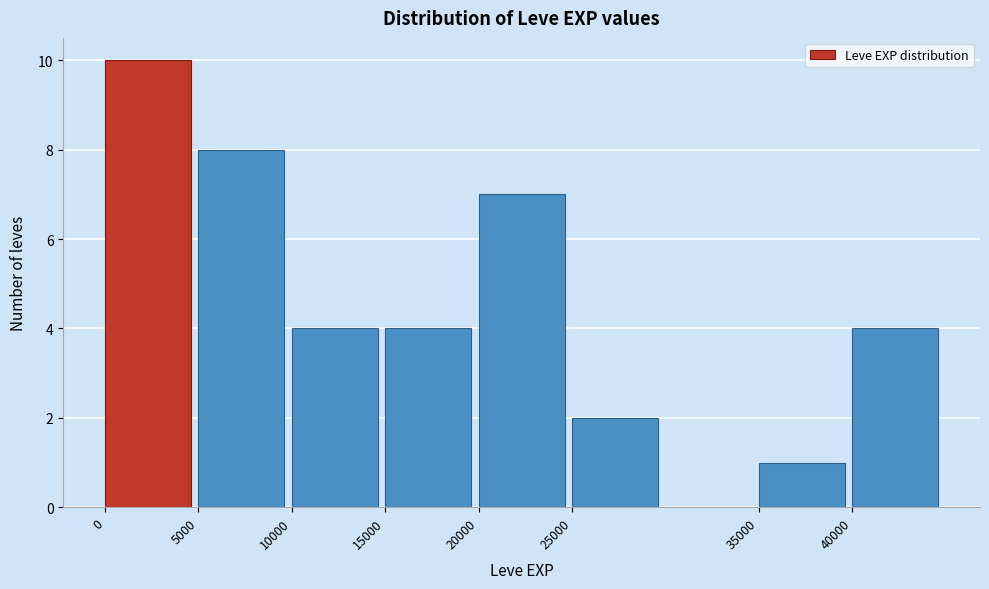

Reading left to right, transcribe this chart: for each bar, give the range it covers on the x-axis and its height. The values are not printed on the chart, so give them approximately, as read against the axis.

0 to 5000: 10
5000 to 10000: 8
10000 to 15000: 4
15000 to 20000: 4
20000 to 25000: 7
25000 to 30000: 2
30000 to 35000: 0
35000 to 40000: 1
40000 to 45000: 4